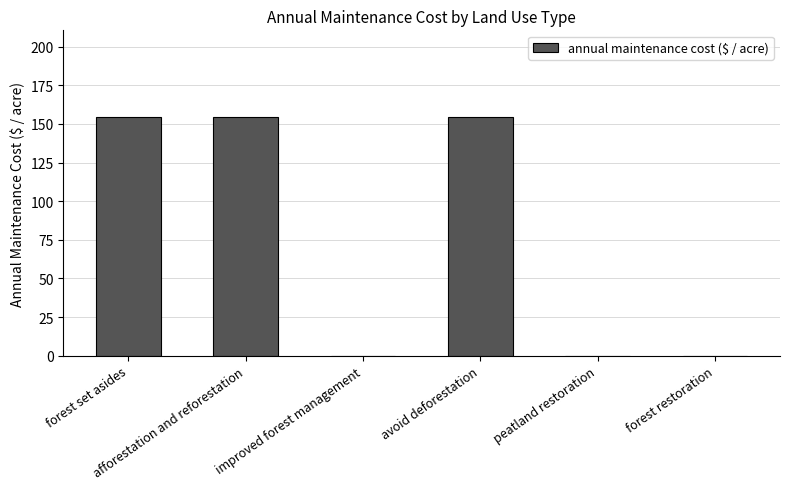

Where does the data first go above 154?

forest set asides